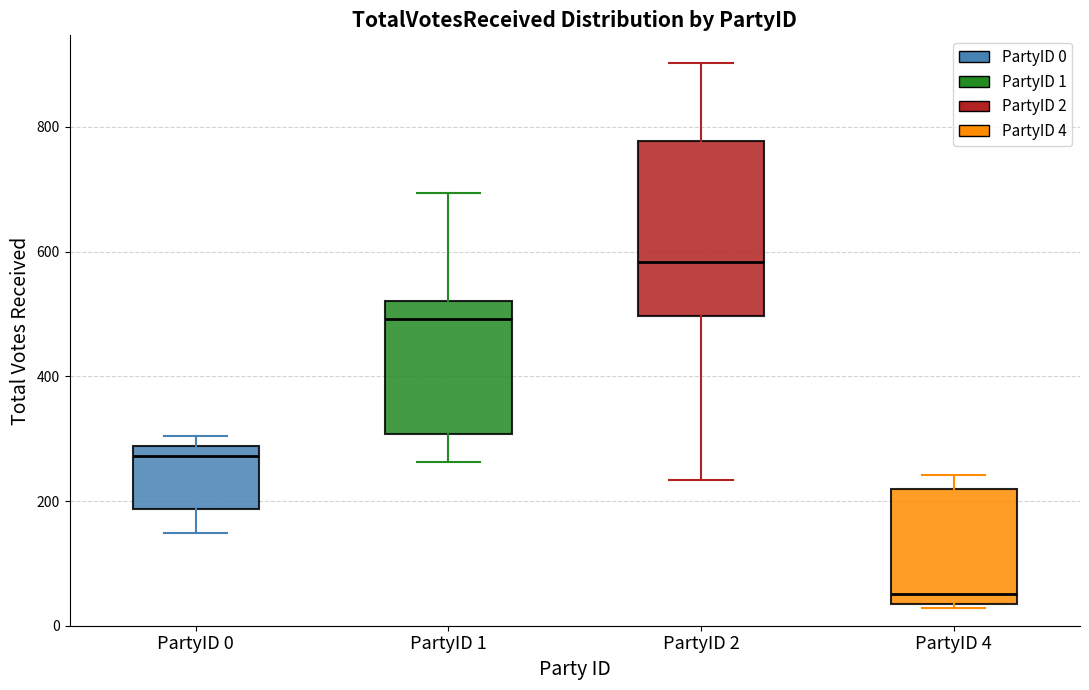

Reading left to right, read every box against the y-axis: the position of its median line, the range the box covers, and the ends of its whiskers. The values are not printed on the chart, so give them approximately, as read against the axis.

PartyID 0: median 280 (just below the box's upper edge), box 180 to 280, whiskers 140 to 300
PartyID 1: median 500, box 300 to 520, whiskers 260 to 700
PartyID 2: median 580, box 500 to 780, whiskers 240 to 900
PartyID 4: median 60, box 40 to 220, whiskers 20 to 240